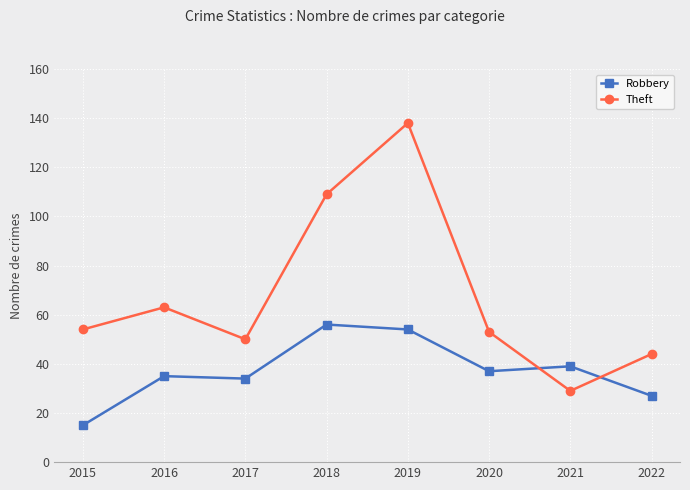

True or false: Theft has a value of 138 at 2019.

True